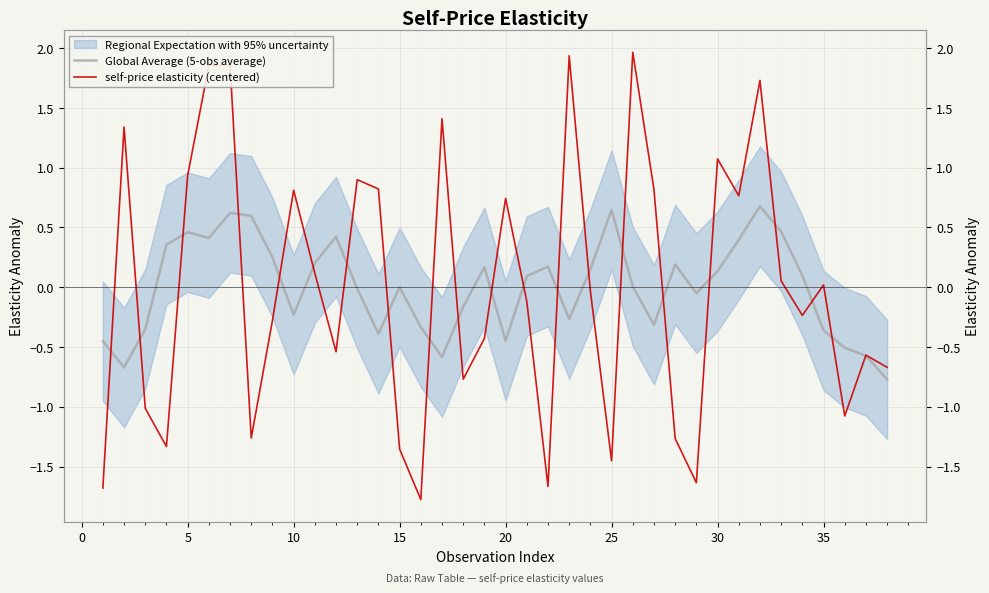

The self-price elasticity (centered) series shows 0.4 at 25. True or false?

False